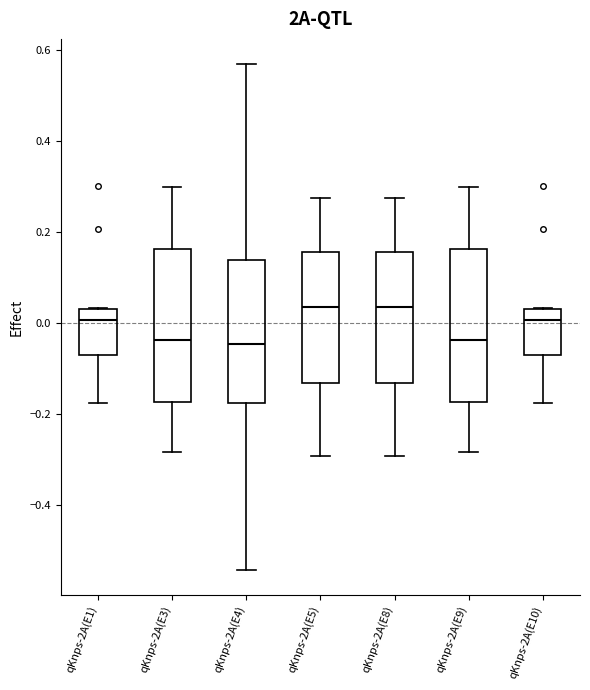

Reading left to right, read every box against the y-axis: the position of its median line, the range the box covers, and the ends of its whiskers. The values are not printed on the chart, so give them approximately, as read against the axis.

qKnps-2A(E1): median 0.00, box -0.08 to 0.04, whiskers -0.18 to 0.04
qKnps-2A(E3): median -0.04, box -0.18 to 0.16, whiskers -0.28 to 0.30
qKnps-2A(E4): median -0.04, box -0.18 to 0.14, whiskers -0.54 to 0.56
qKnps-2A(E5): median 0.04, box -0.14 to 0.16, whiskers -0.30 to 0.28
qKnps-2A(E8): median 0.04, box -0.14 to 0.16, whiskers -0.30 to 0.28
qKnps-2A(E9): median -0.04, box -0.18 to 0.16, whiskers -0.28 to 0.30
qKnps-2A(E10): median 0.00, box -0.08 to 0.04, whiskers -0.18 to 0.04